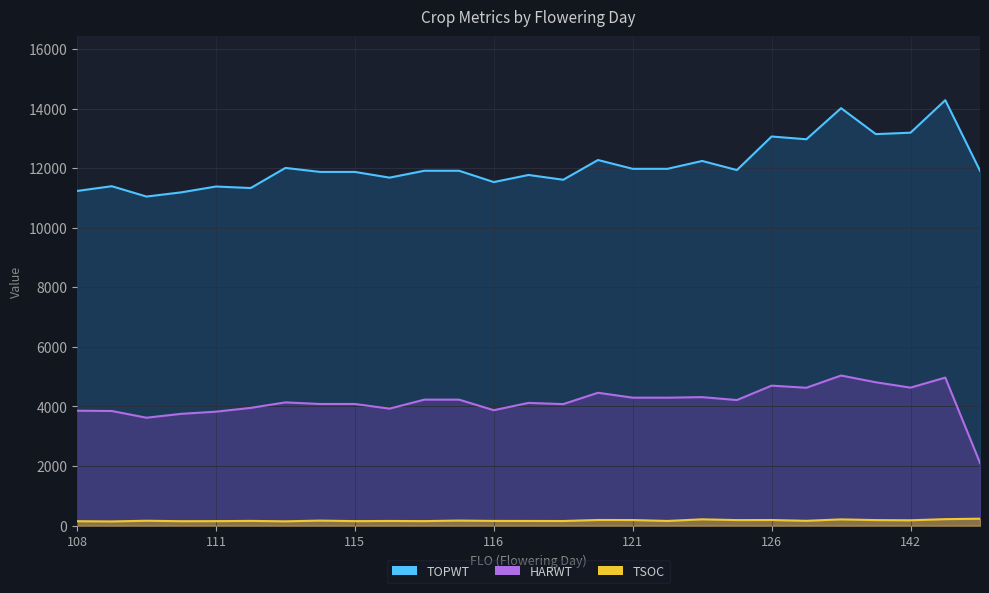

The value of TOPWT at 127 is 21466. True or false?

False